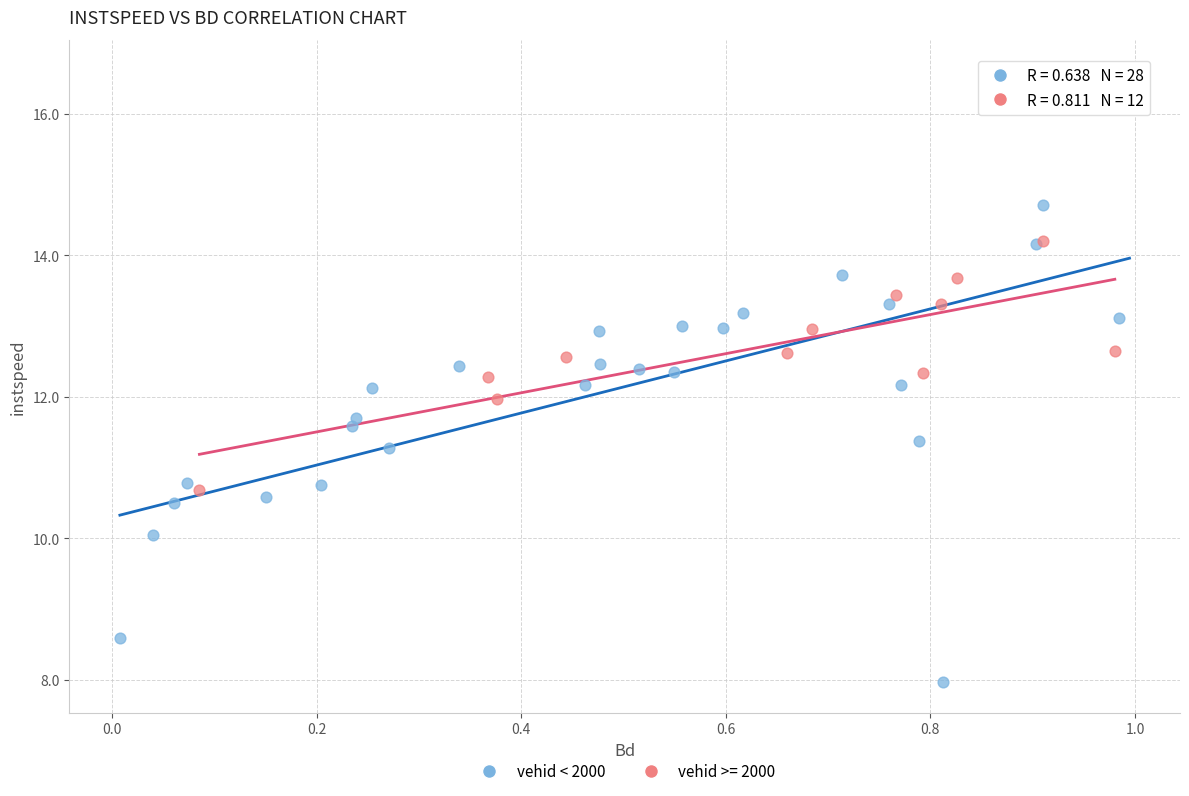

Which series reaches the maximum Y coordinate?

vehid < 2000